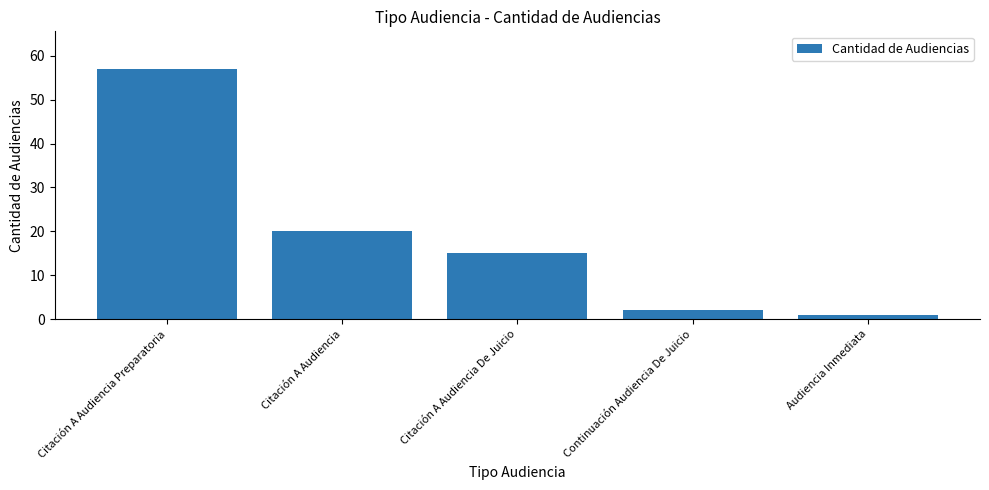

What is the change in value from Continuación Audiencia De Juicio to Audiencia Inmediata?

-1